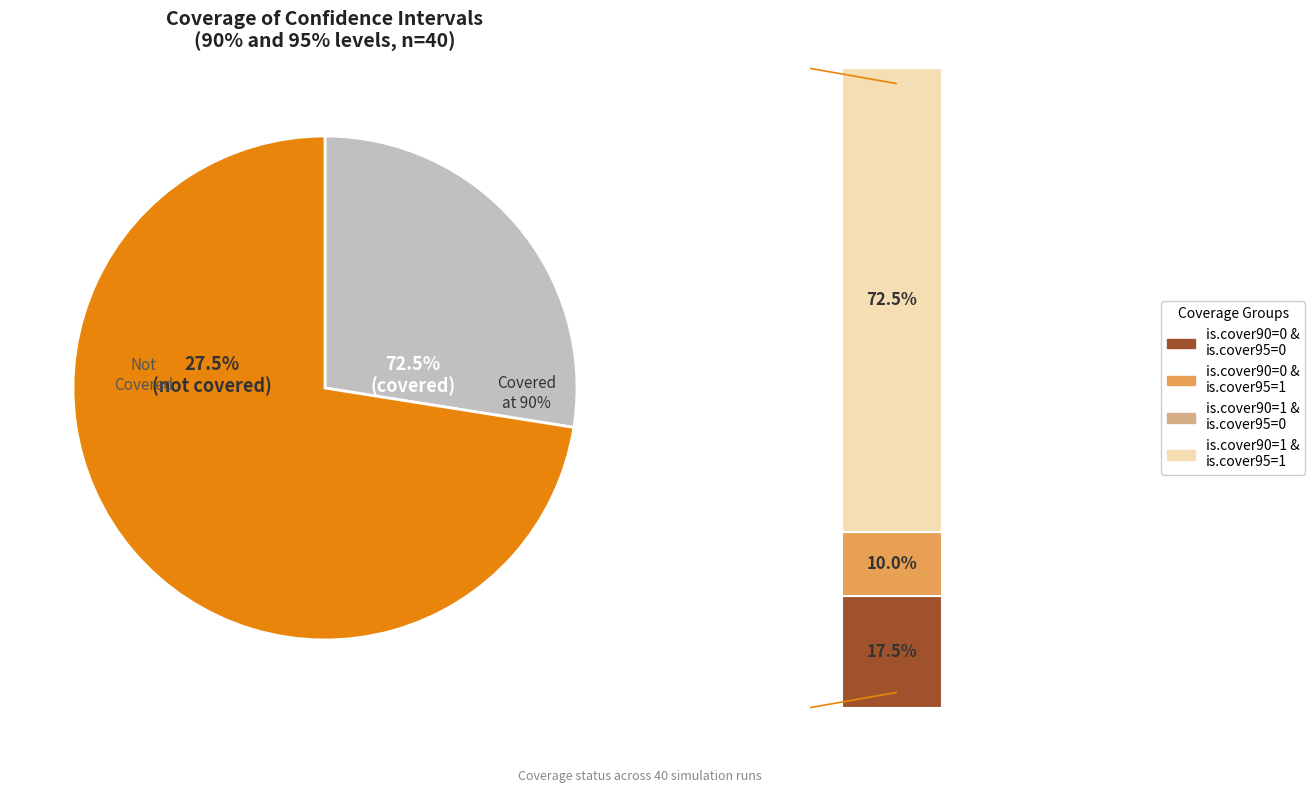

Does is.cover90=1 account for over 50% of the chart?

Yes